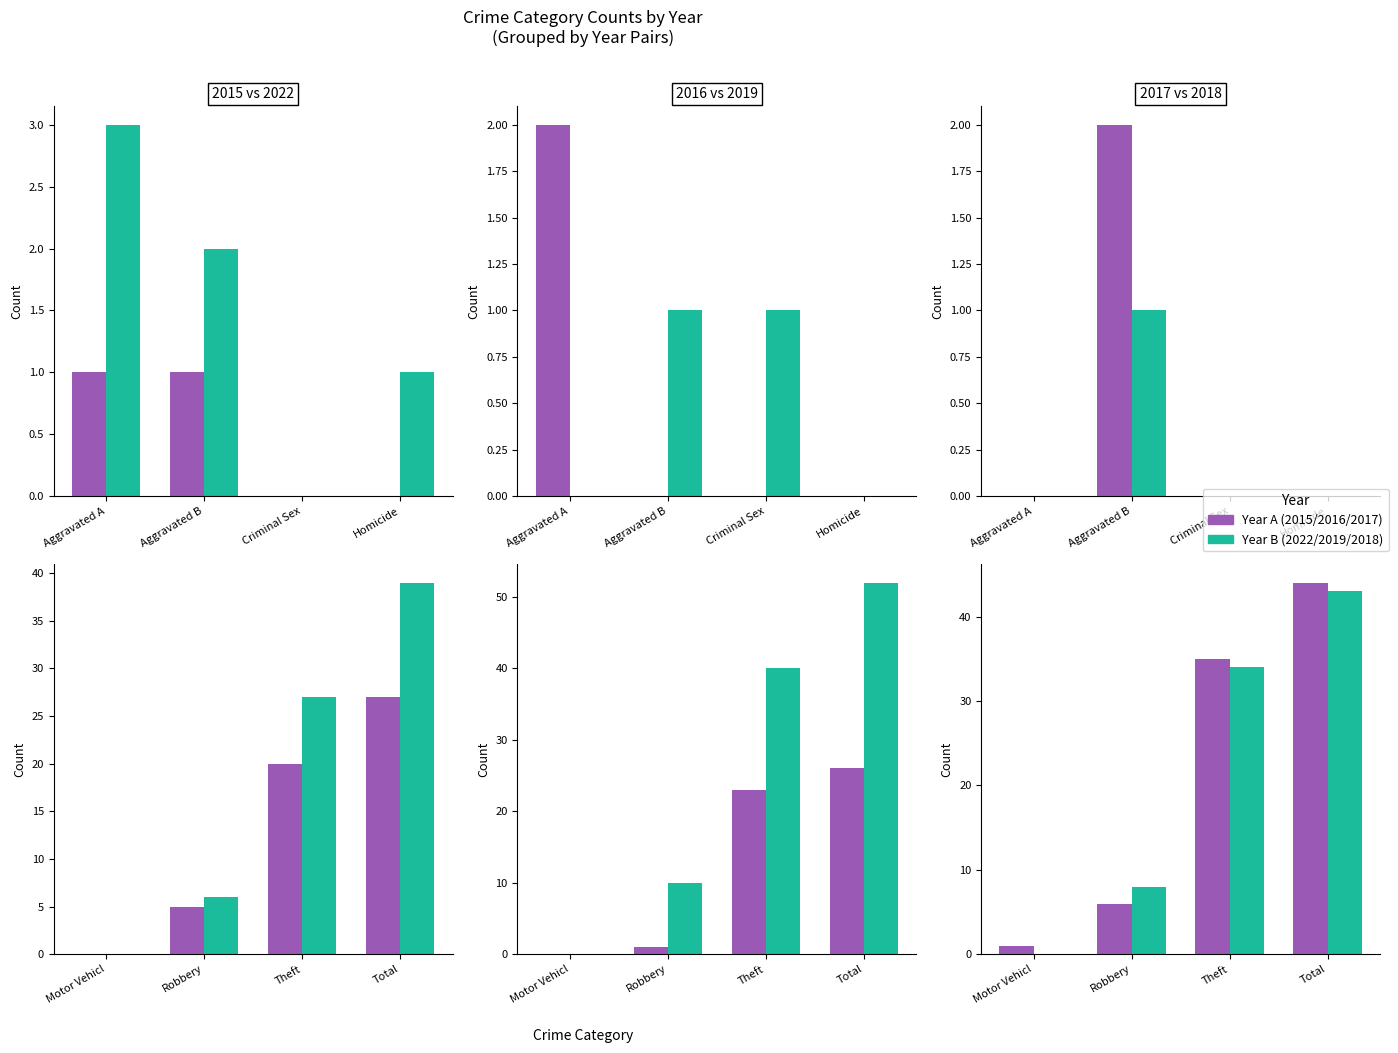

Reading right to left, what are all the values shown in this chart?

2015: 27	20	5	0	0	0	1	1
2016: 26	23	1	0	0	0	0	2
2017: 44	35	6	1	0	0	2	0
2018: 43	34	8	0	0	0	1	0
2019: 52	40	10	0	0	1	1	0
2022: 39	27	6	0	1	0	2	3